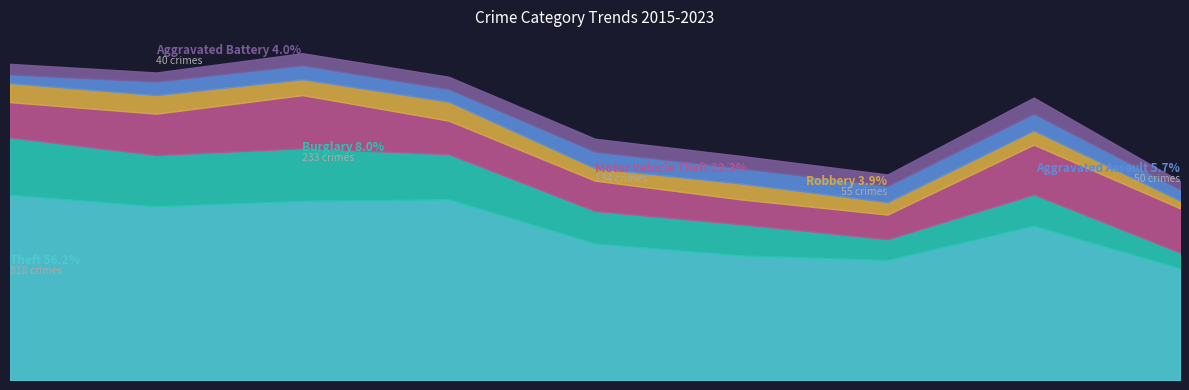

At which label does Aggravated Battery first exceed 53?

2018